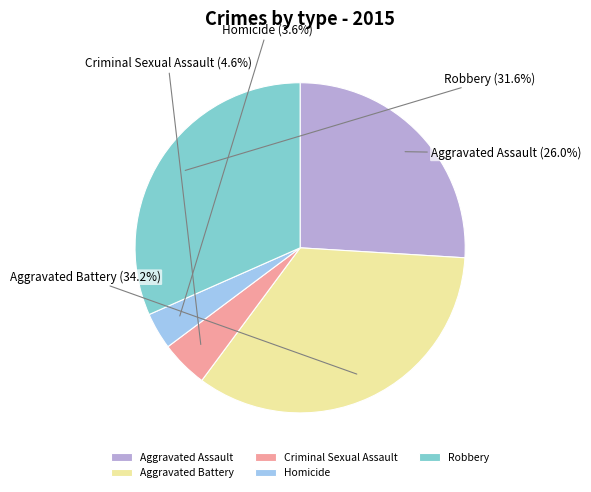

What is the ratio of the value at Aggravated Assault to the value at Aggravated Battery?

0.8